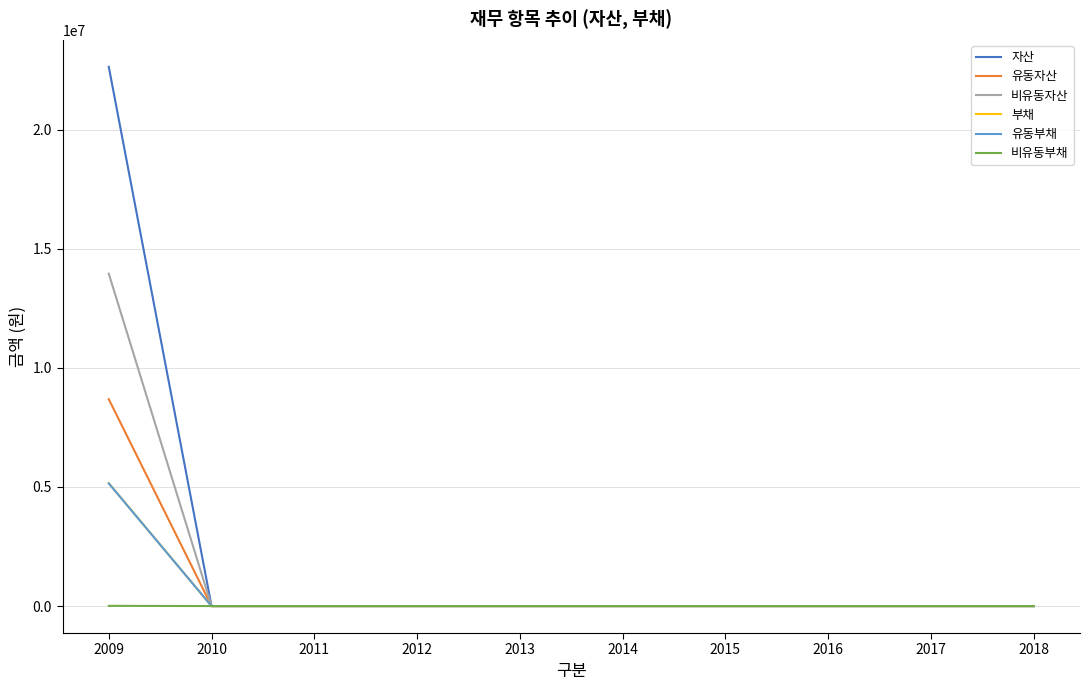

How many series are shown in this chart?

6